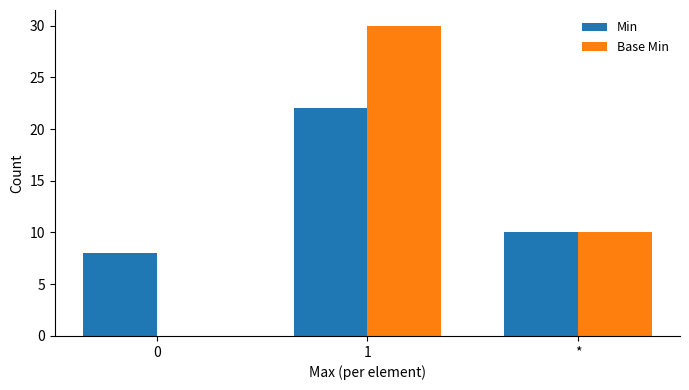

What is the approximate value of Min at 0?

8